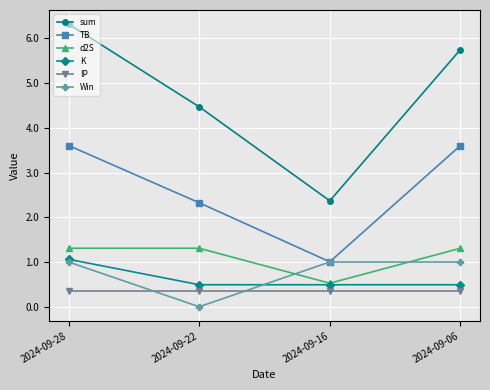

Which series changed the most between 2024-09-28 and 2024-09-16?

sum